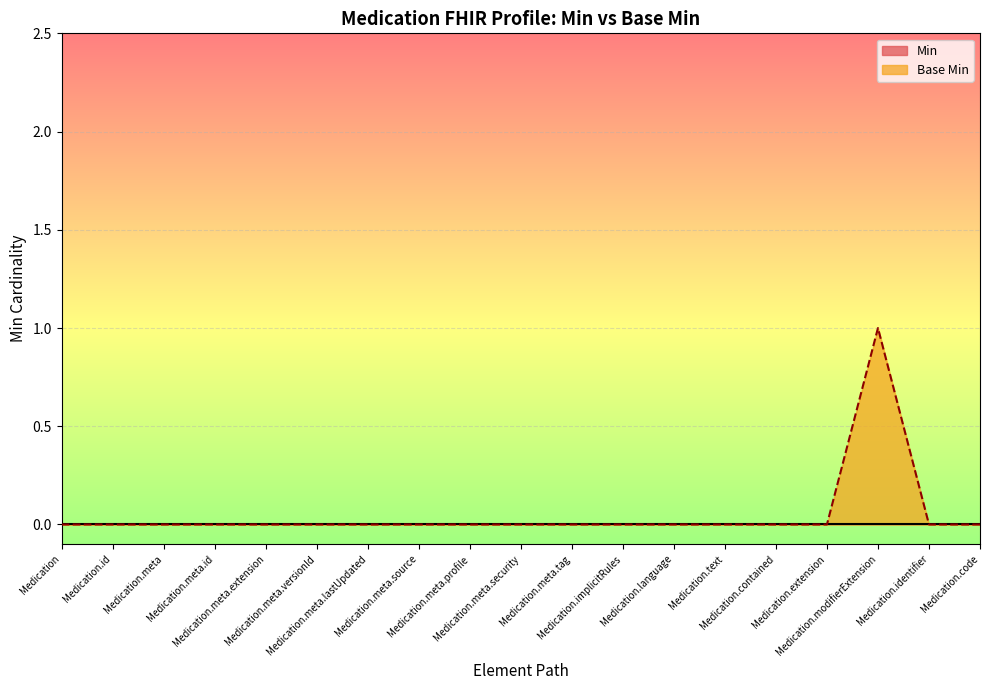

Which category has the lowest value across all series?

Medication